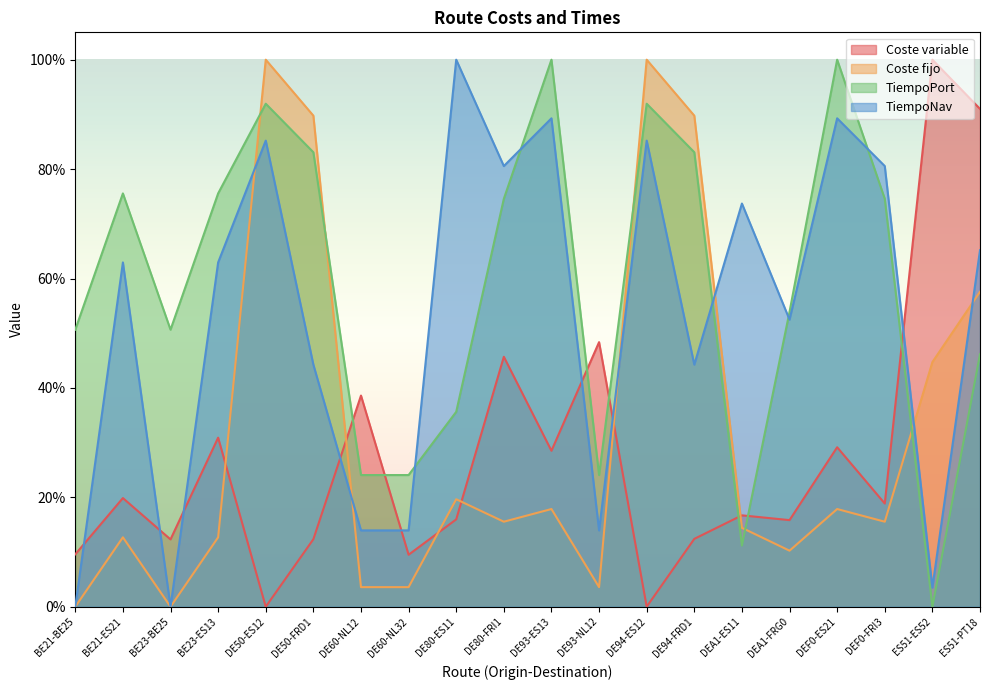

How many intersections are there between Coste variable and Coste fijo?

6